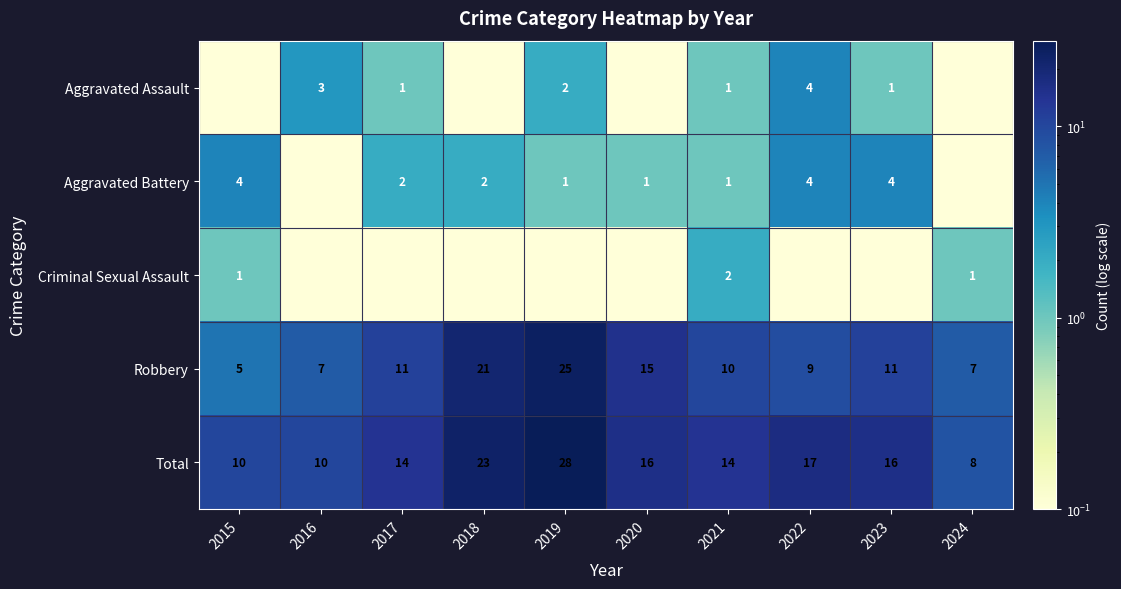

Is it true that Aggravated Assault equals 3.6 at 2019?

False